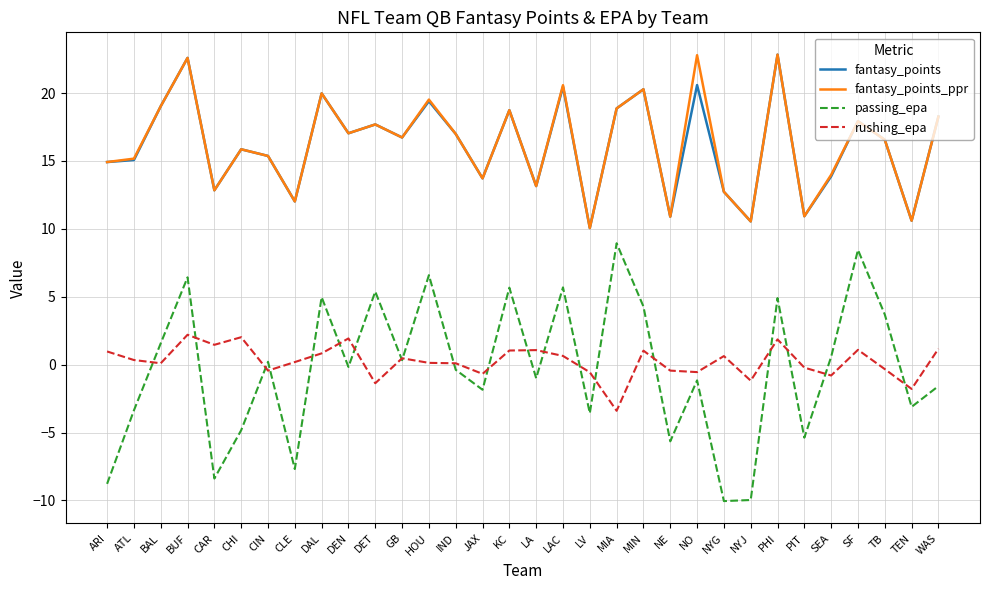

How many series are shown in this chart?

4